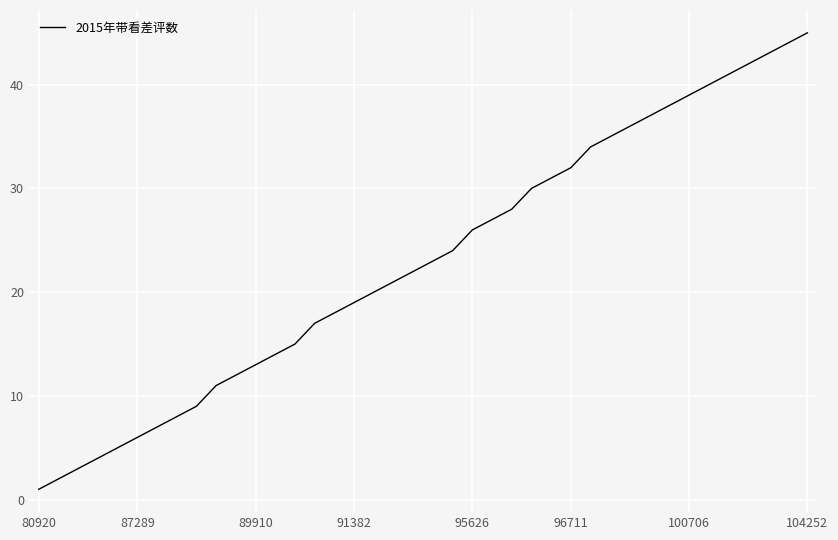

What is the maximum value shown in the chart?

45